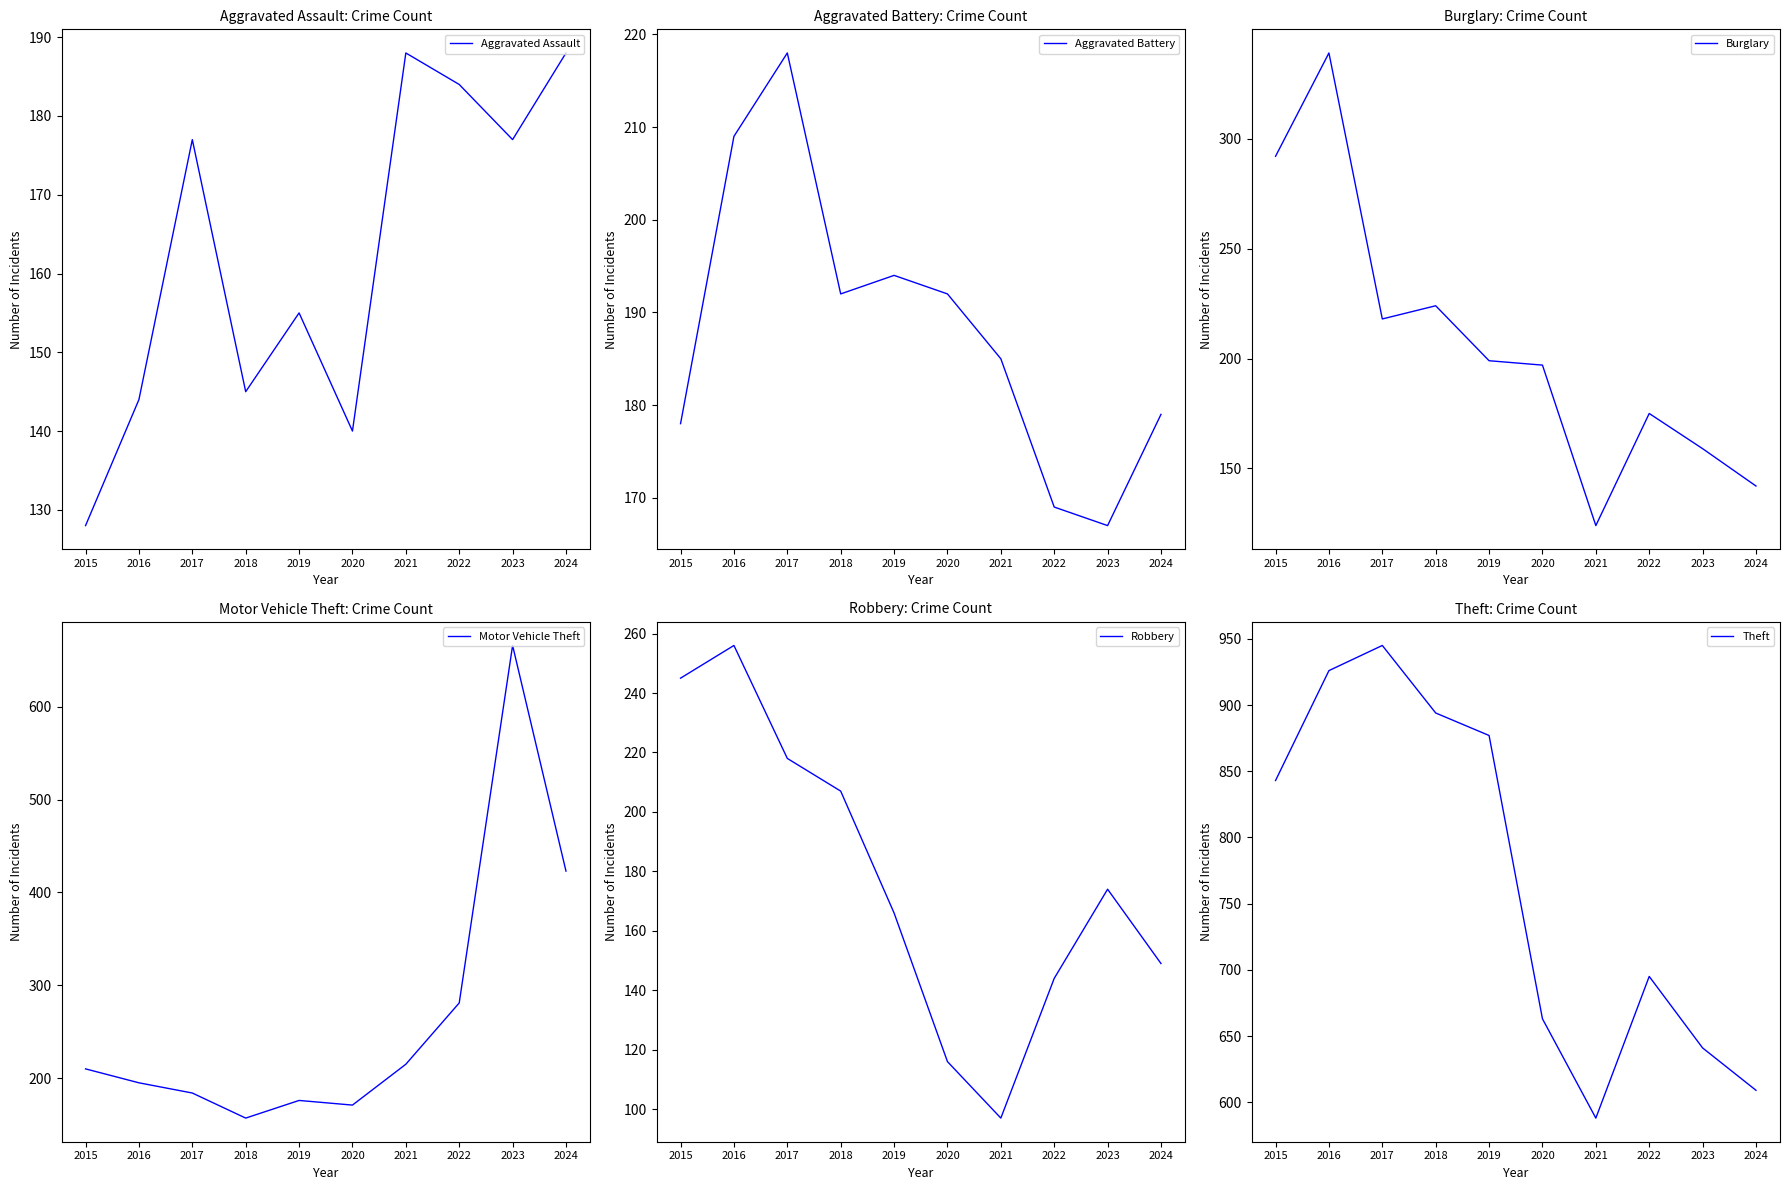

Which series ends up on top after the final intersection of Aggravated Assault and Aggravated Battery?

Aggravated Assault